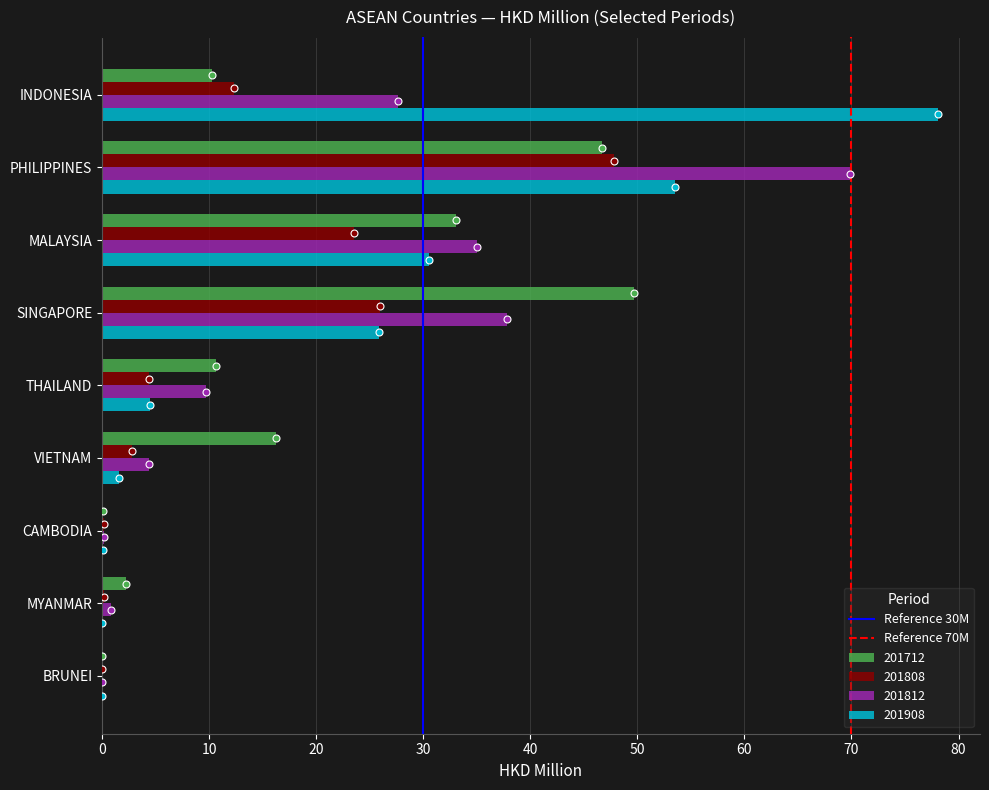

What is the sum of the 201908 values at MALAYSIA and THAILAND?

35.0